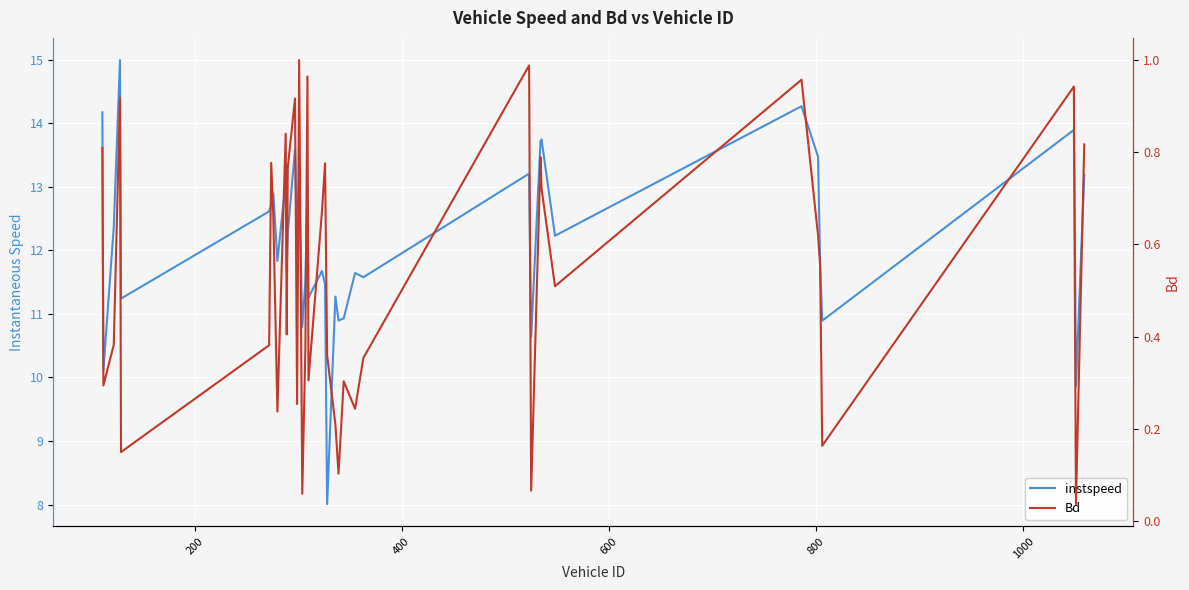

How many lines are shown in the chart?

2